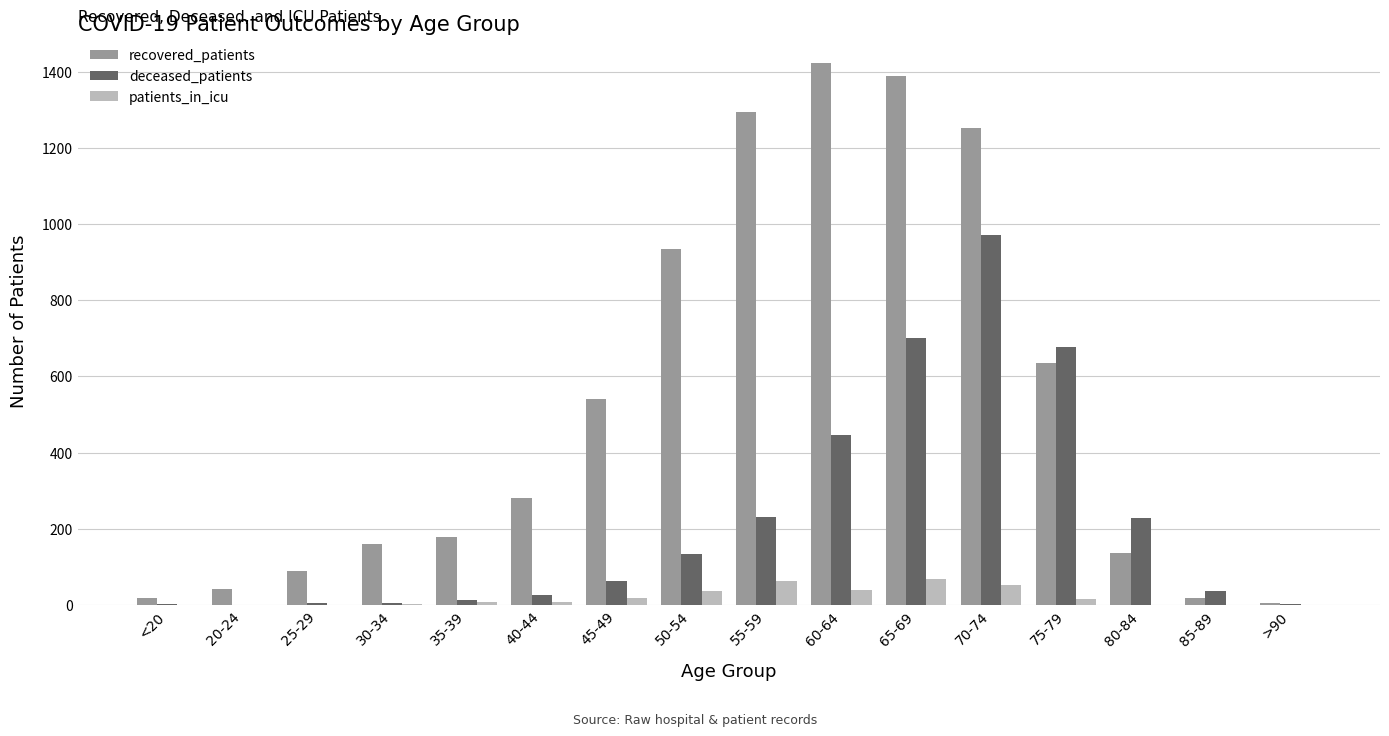

Is the value of deceased_patients at 50-54 greater than the value of patients_in_icu at 85-89?

Yes